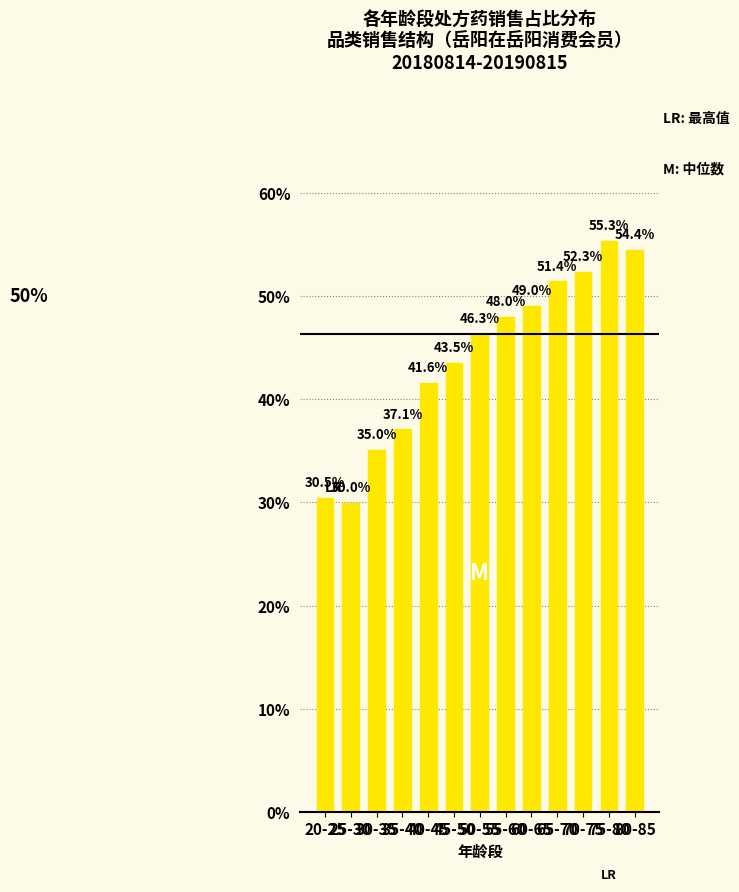

What is the sum of the values at 70-75 and 80-85?

1.1